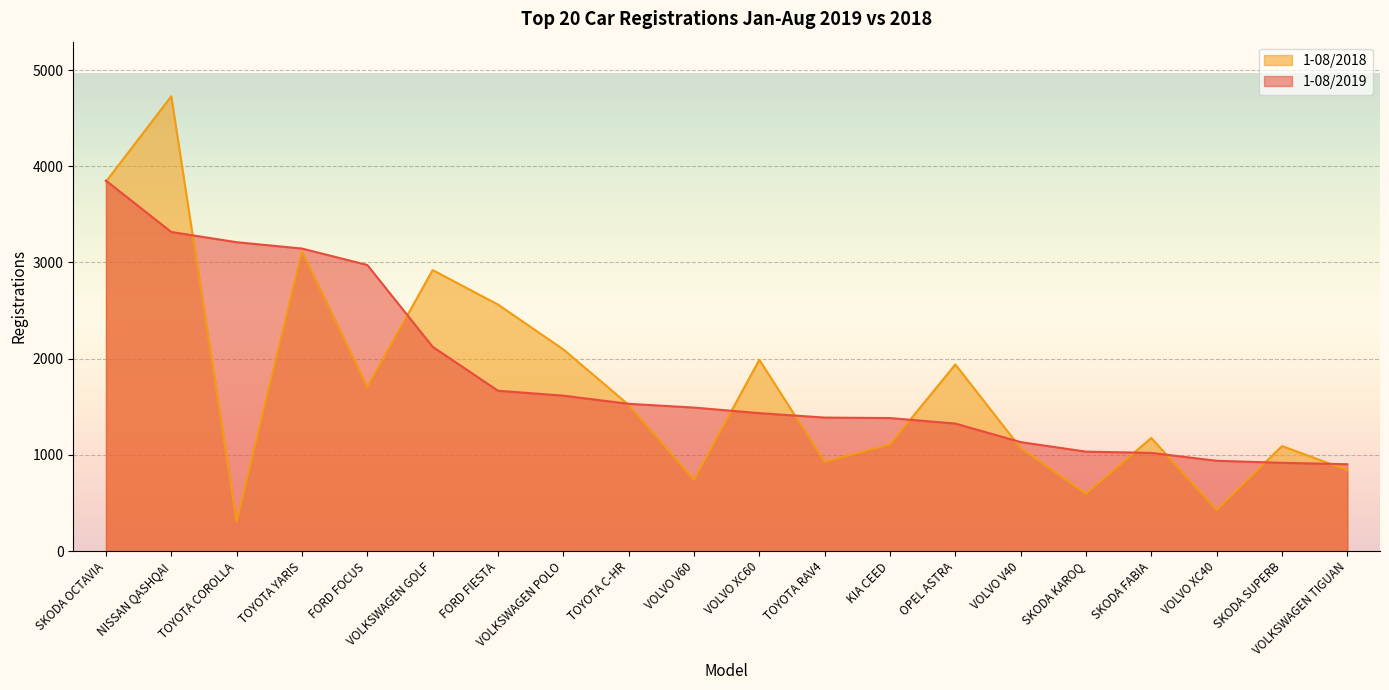

Which has a higher value, TOYOTA YARIS or FORD FOCUS?

TOYOTA YARIS